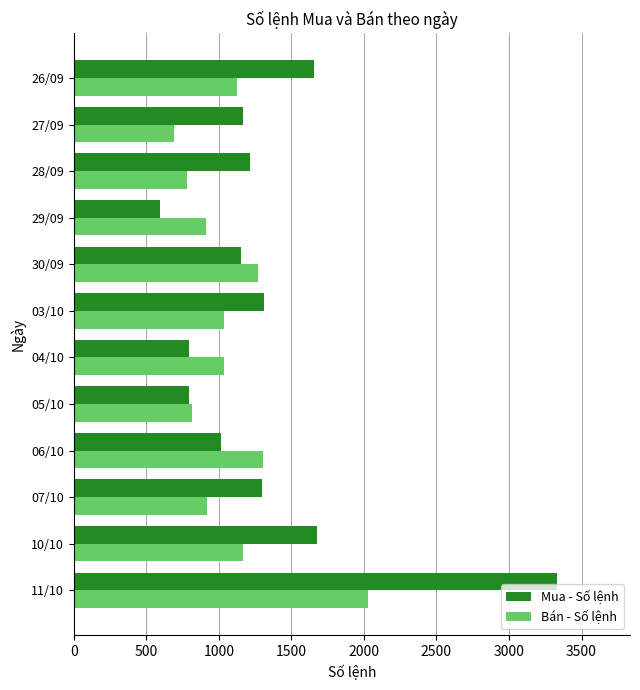

At which label is Bán - Số lệnh closest to 1362?

06/10